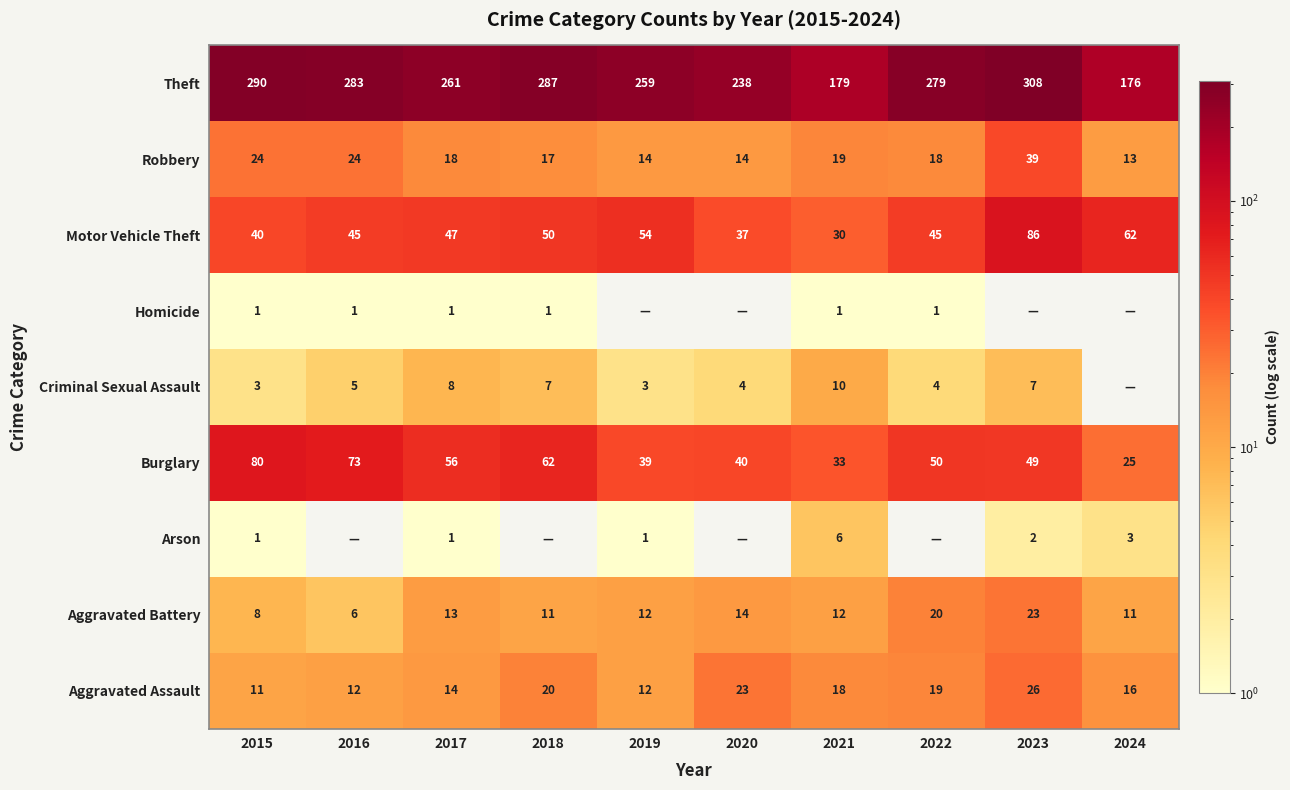

What is the total value across all series at 2016?

449